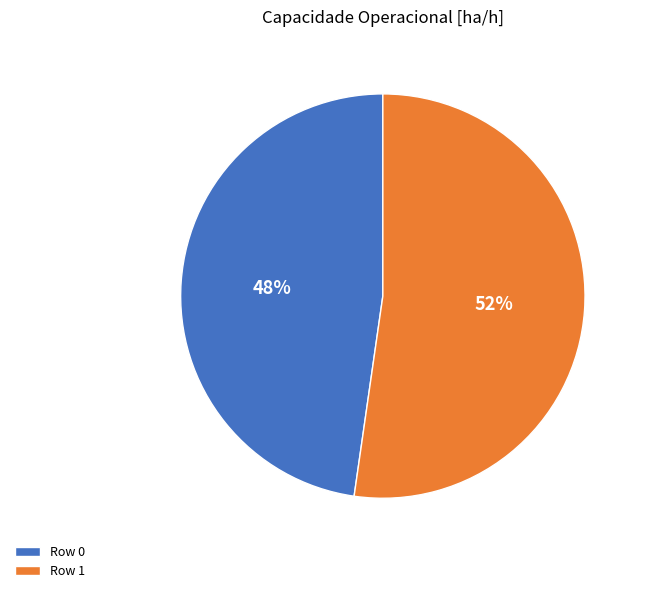

To the nearest percent, what portion does Row 0 represent?

48%